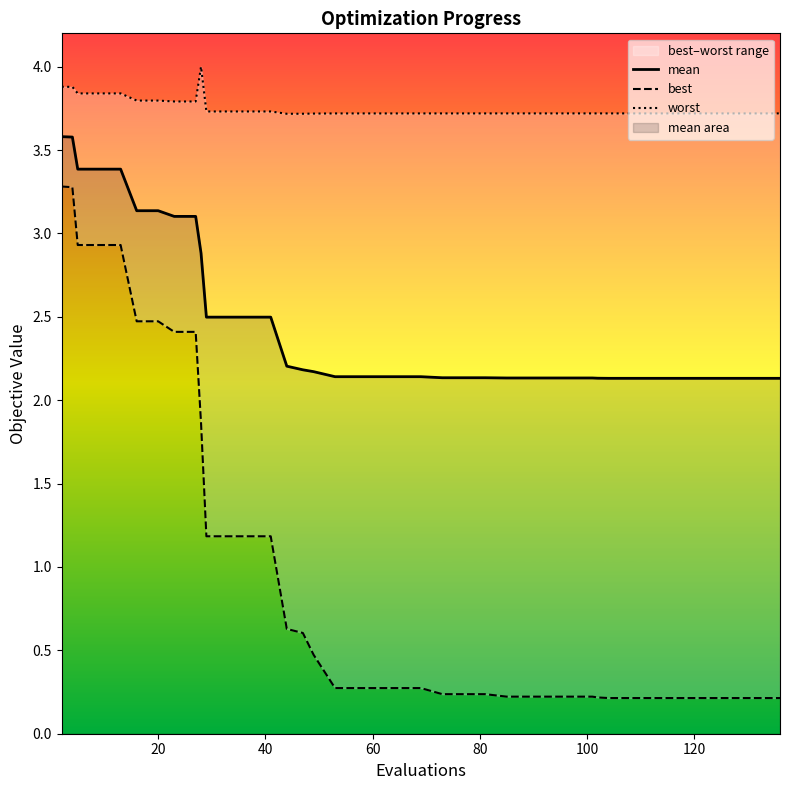

True or false: best and mean intersect in this chart.

False